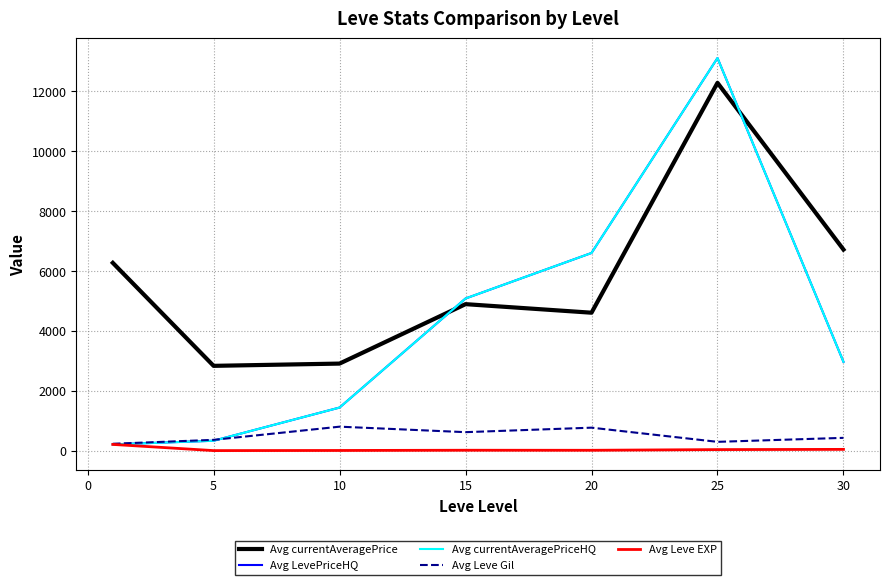

What is the average value of the Avg currentAveragePriceHQ series?

4250.4